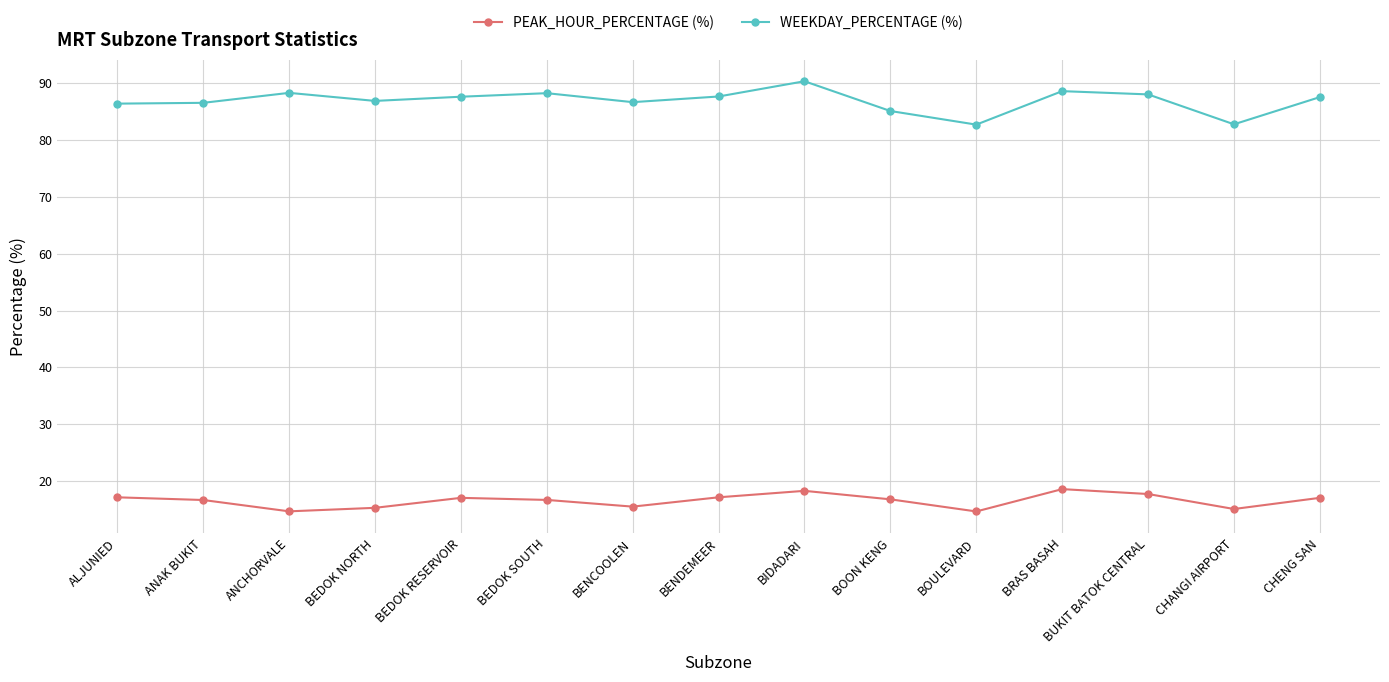

The value of WEEKDAY_PERCENTAGE (%) at ALJUNIED is 29.8. True or false?

False